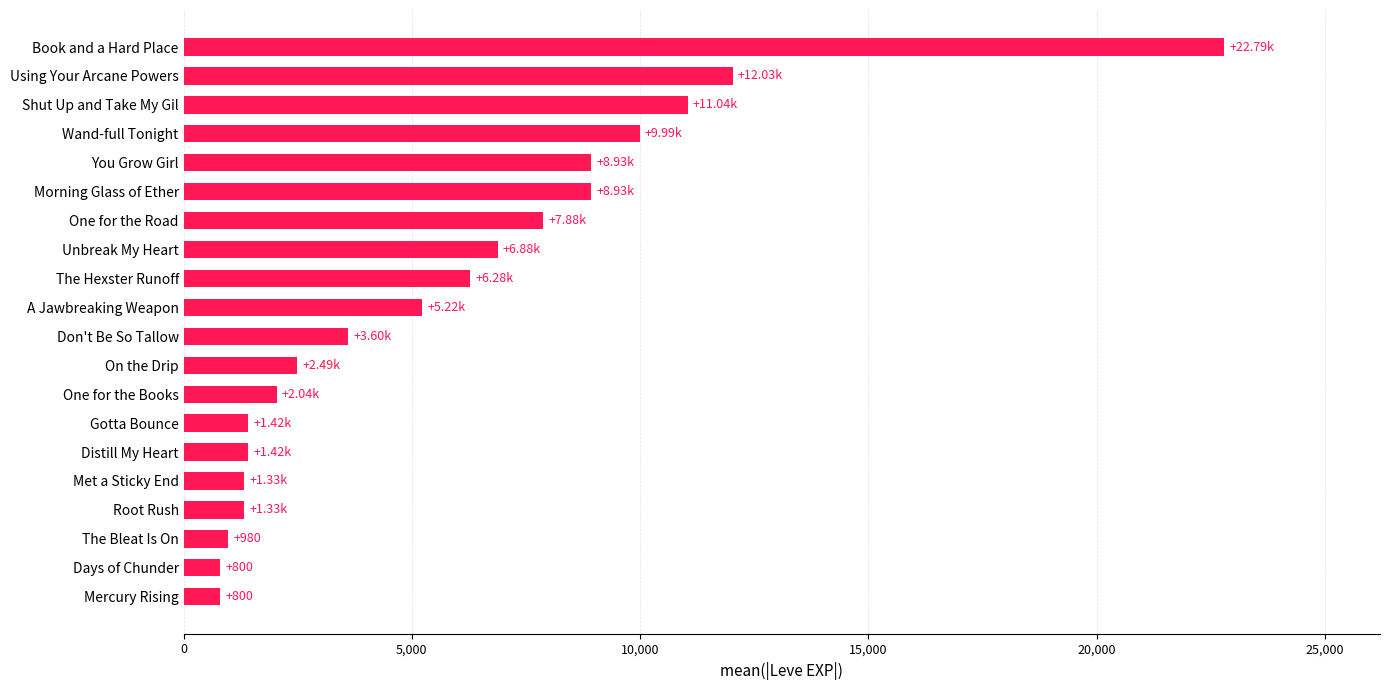

What is the sum of all values?

116180